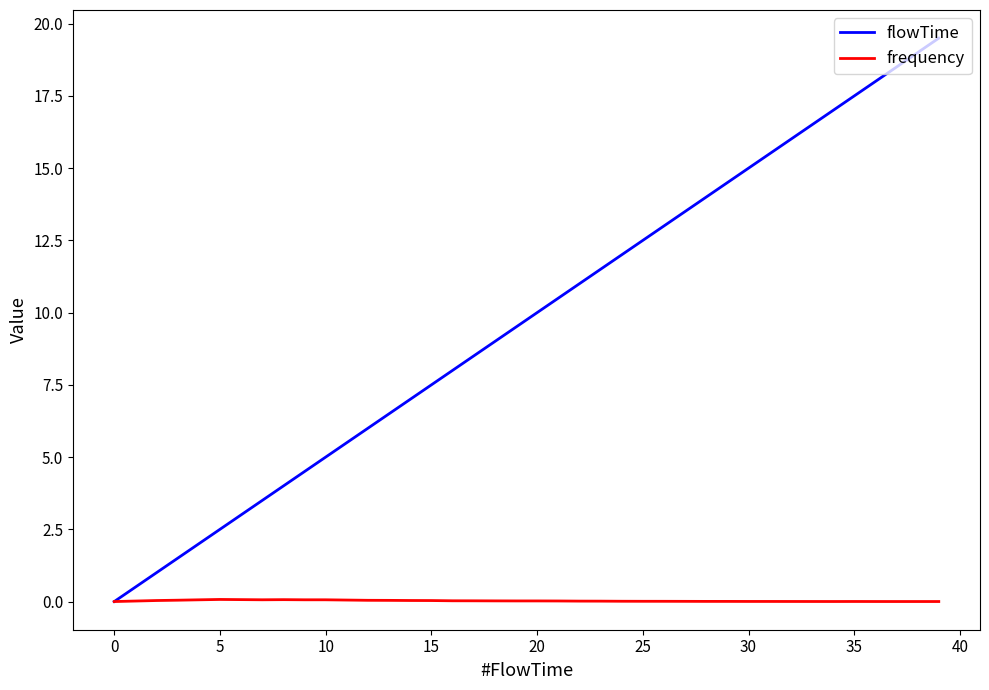

What is the difference between the maximum and minimum values in the frequency series?

0.1